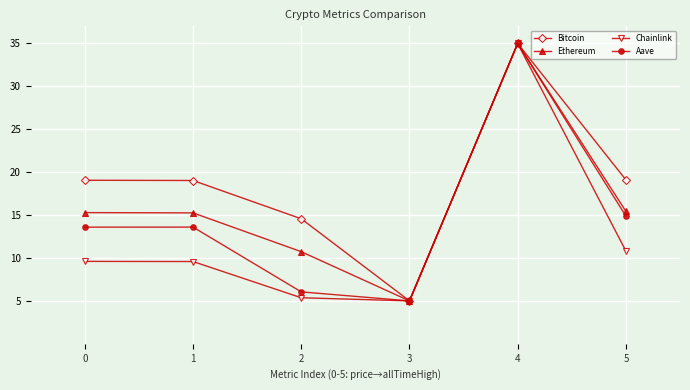

The value of Aave at 3 is 8.9. True or false?

False